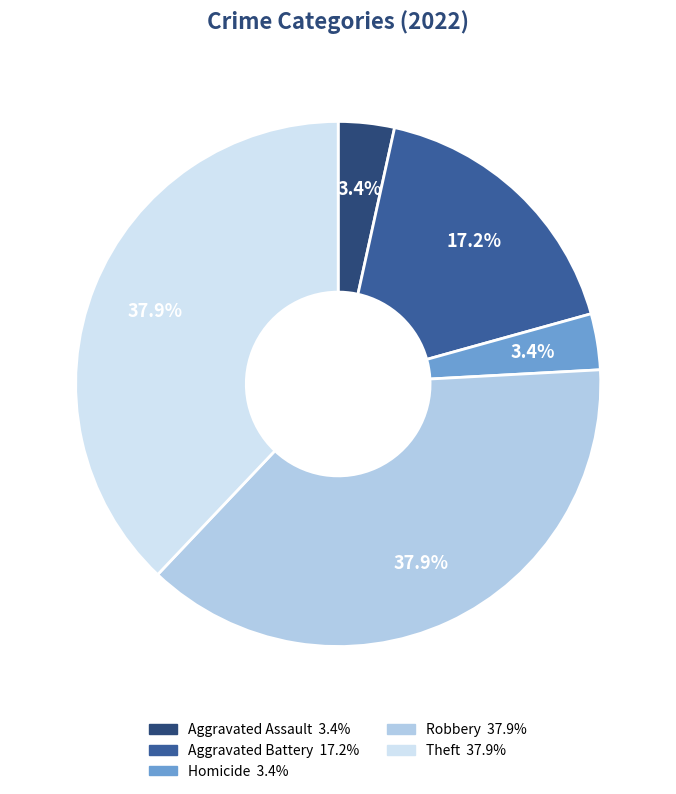

Does any single category account for the majority?

No